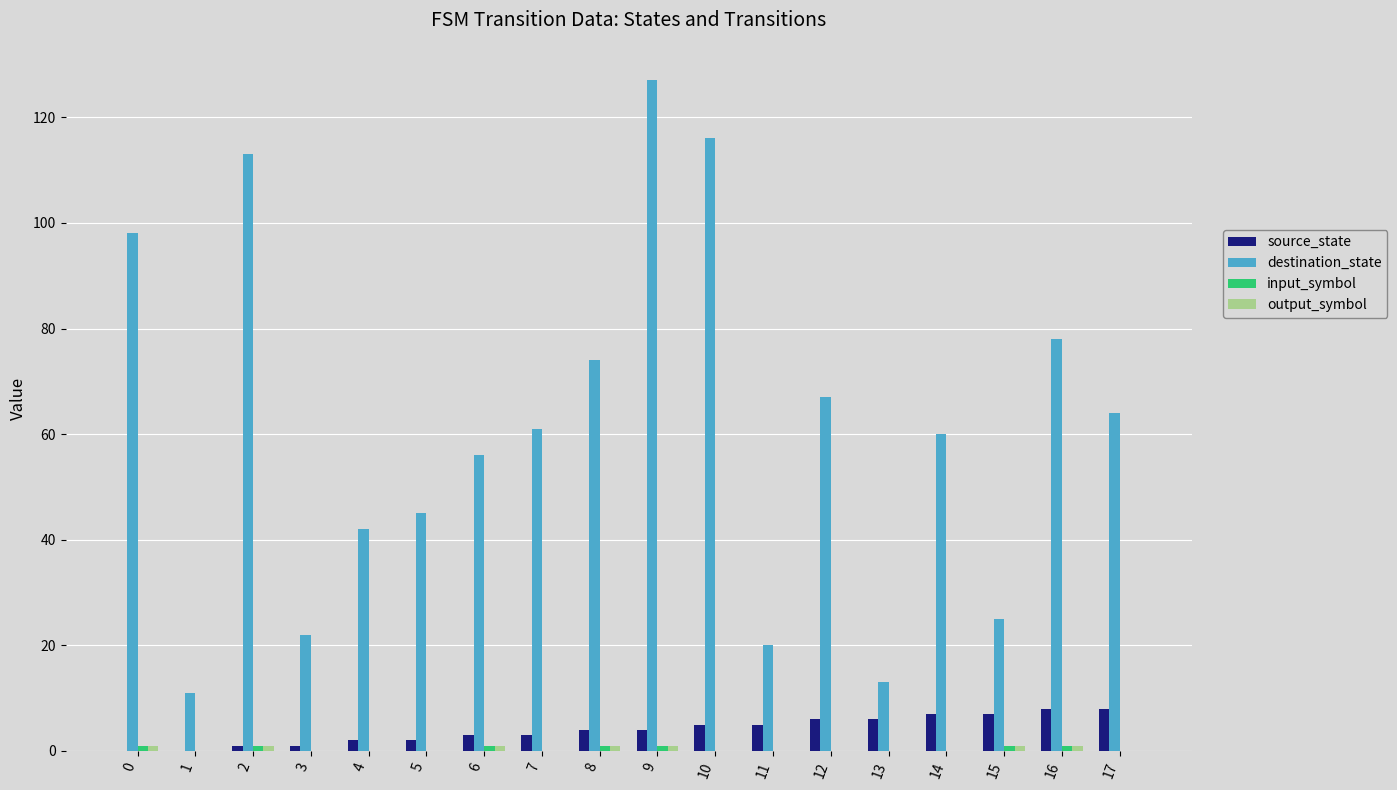

Which series changed the most between 10 and 11?

destination_state